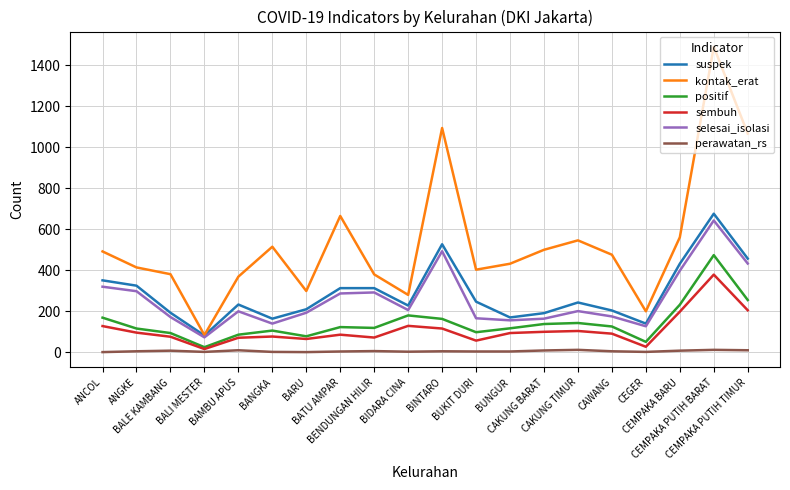

Which series has the largest range (max minus min)?

kontak_erat